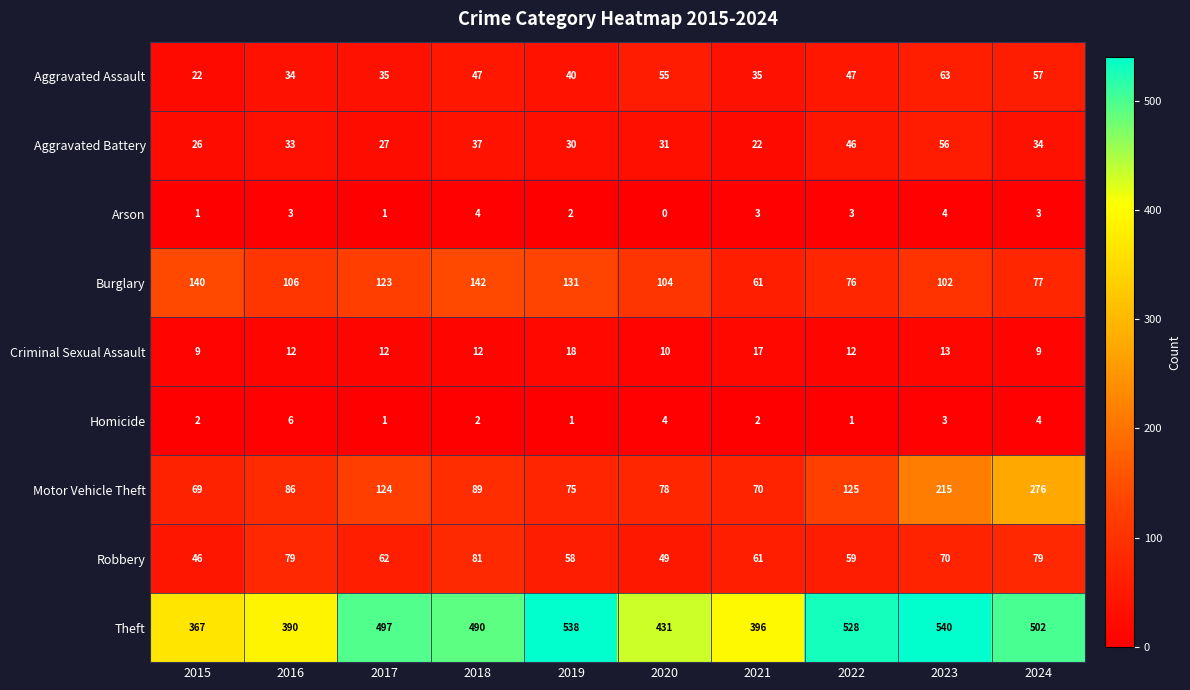

Rank the series by their maximum value, from highest to lowest.

Theft, Motor Vehicle Theft, Burglary, Robbery, Aggravated Assault, Aggravated Battery, Criminal Sexual Assault, Homicide, Arson